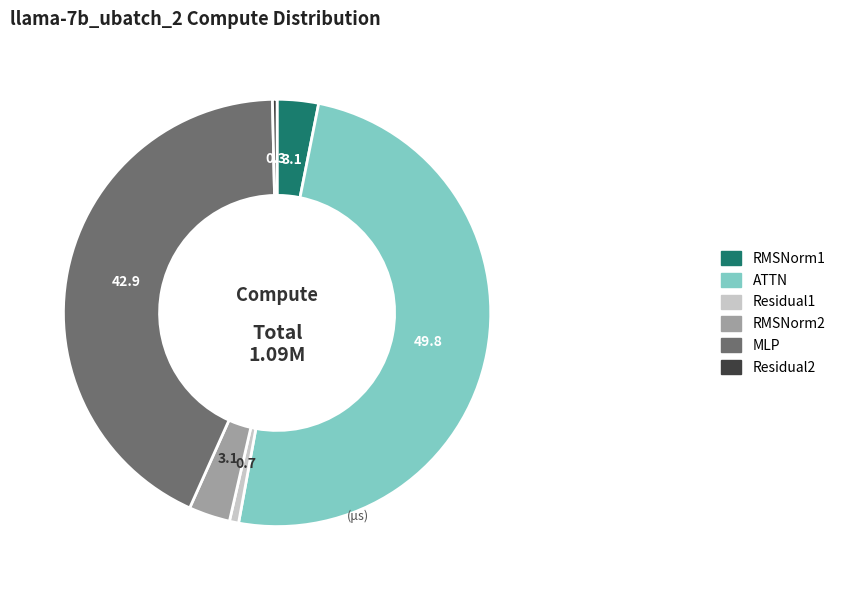

The ATTN slice represents 36% of the pie. True or false?

False